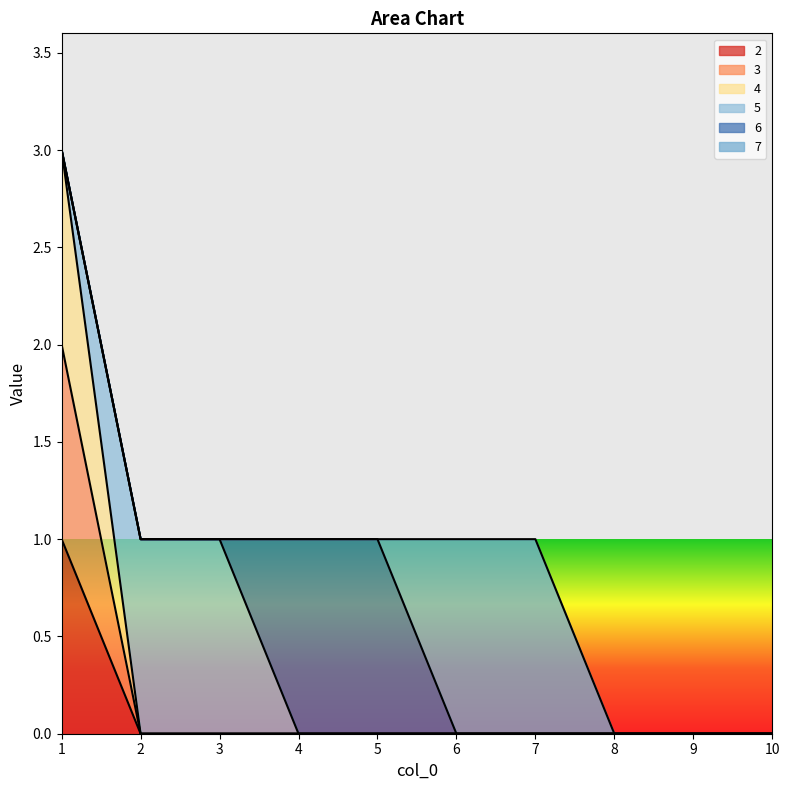

Is it true that 2 equals 0 at 3?

True